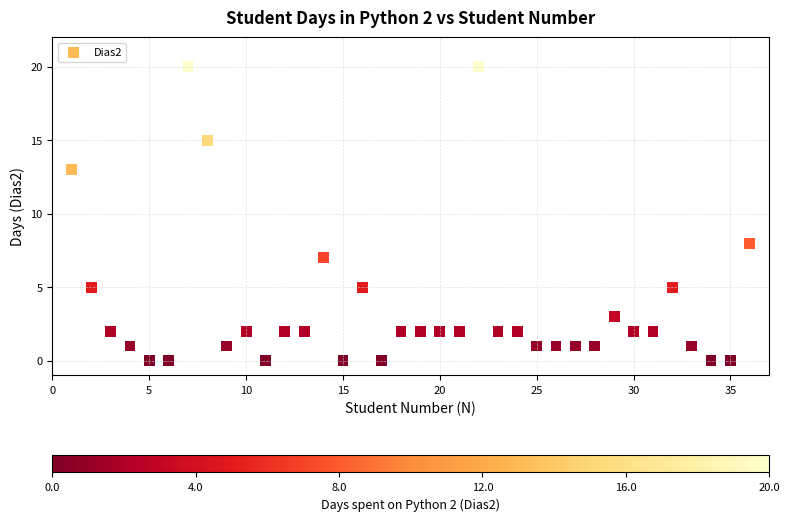

What Y value in the scatter plot is closest to 10?

8